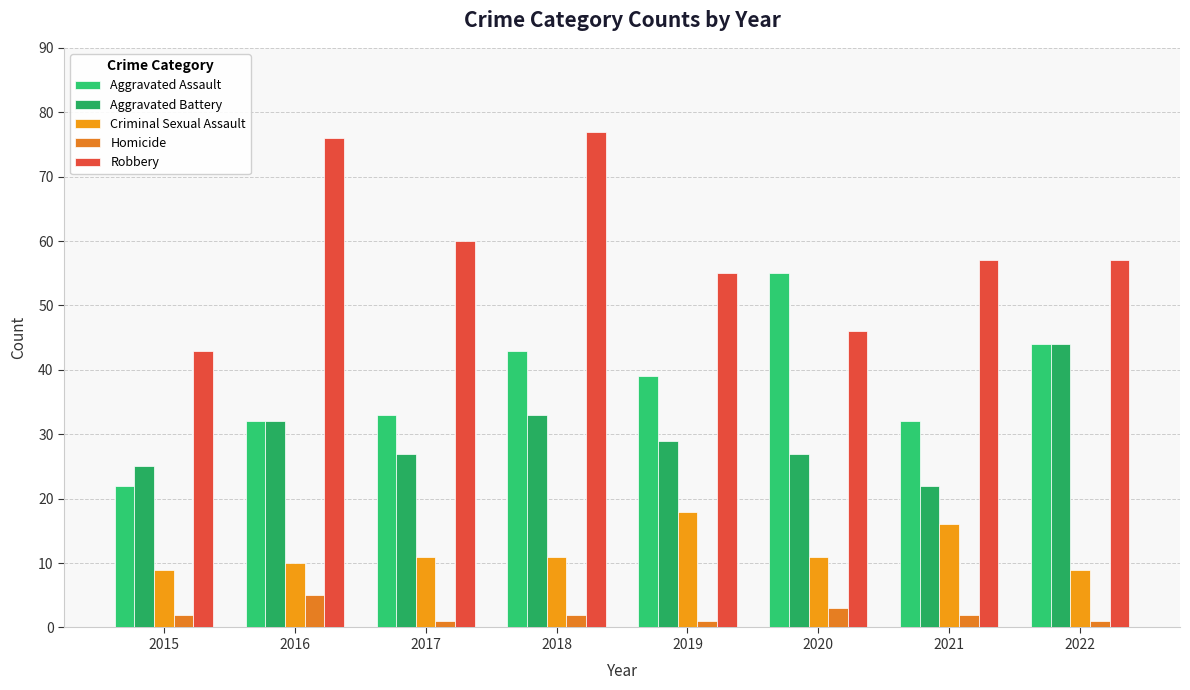

Which category has the lowest value in the Criminal Sexual Assault series?

2015